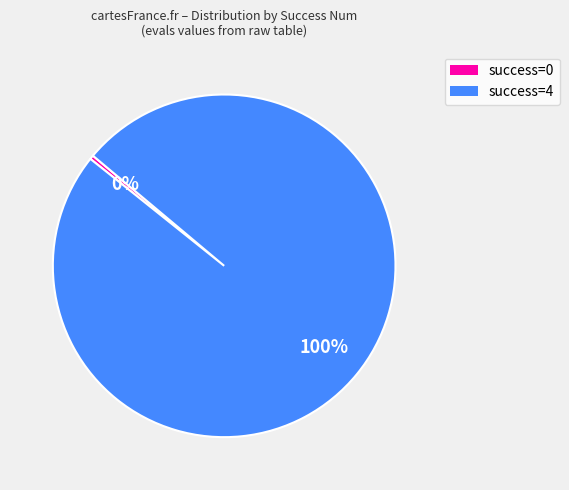

How many slices are in this pie chart?

2